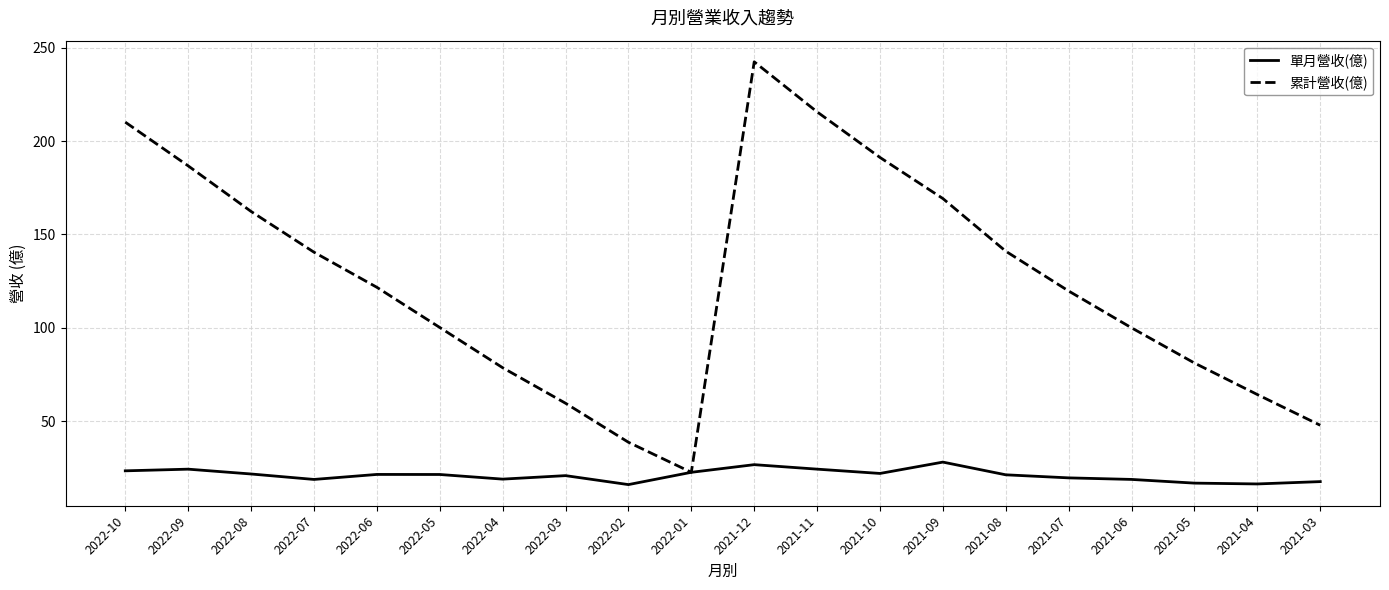

What is the lowest value of the 單月營收(億) series?

16.1